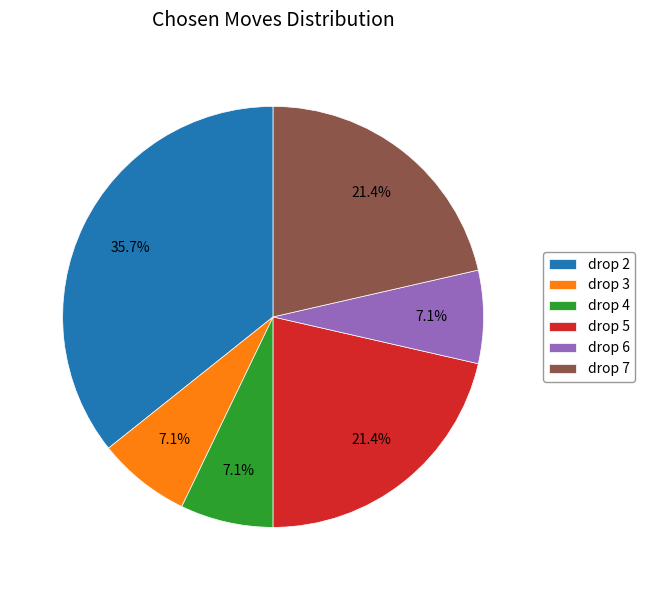

The drop 2 slice represents 36% of the pie. True or false?

True